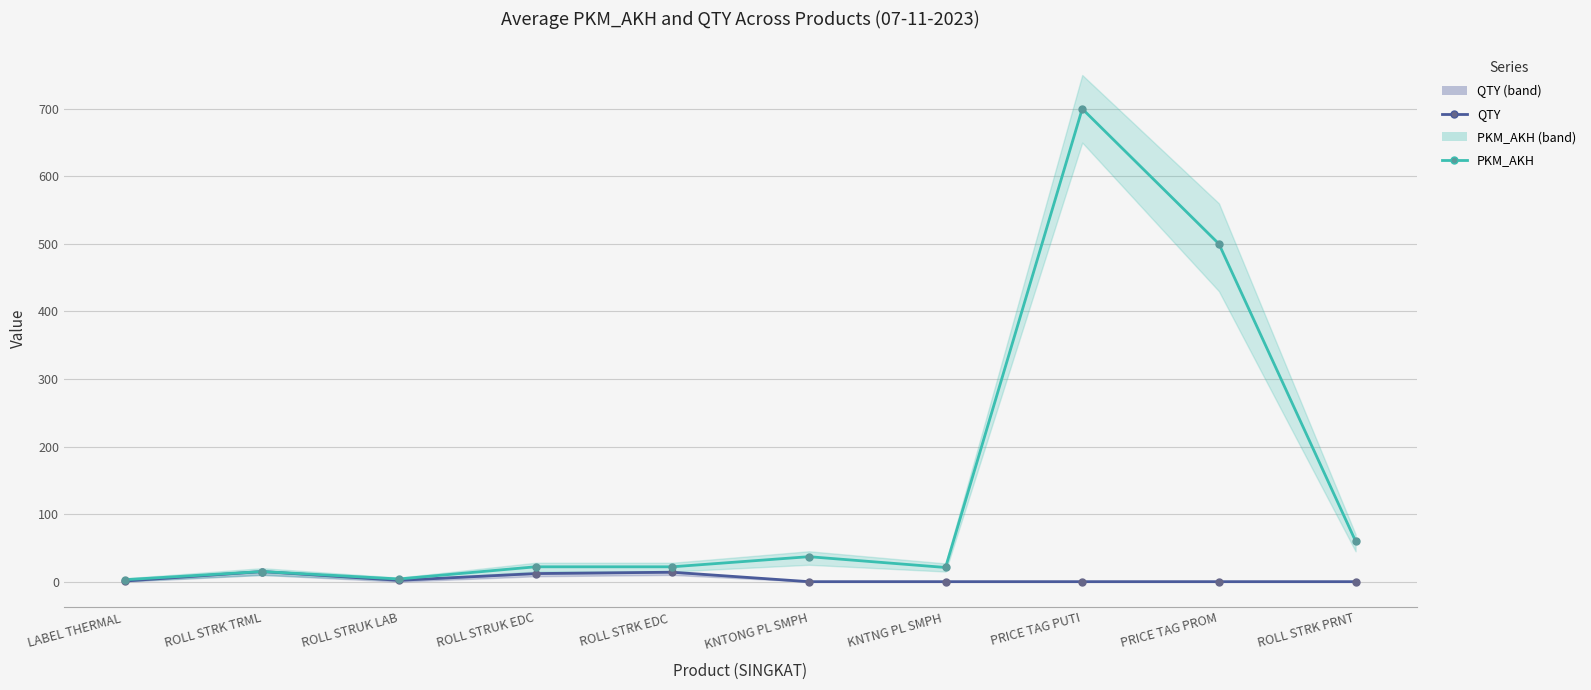

Is the value of QTY at ROLL STRK EDC  greater than the value of PKM_AKH at ROLL STRK TRML?

No